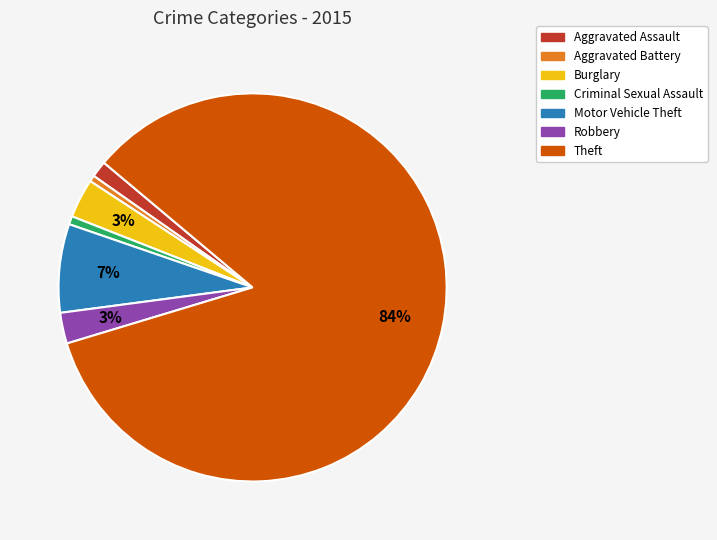

Does any single category account for the majority?

Yes